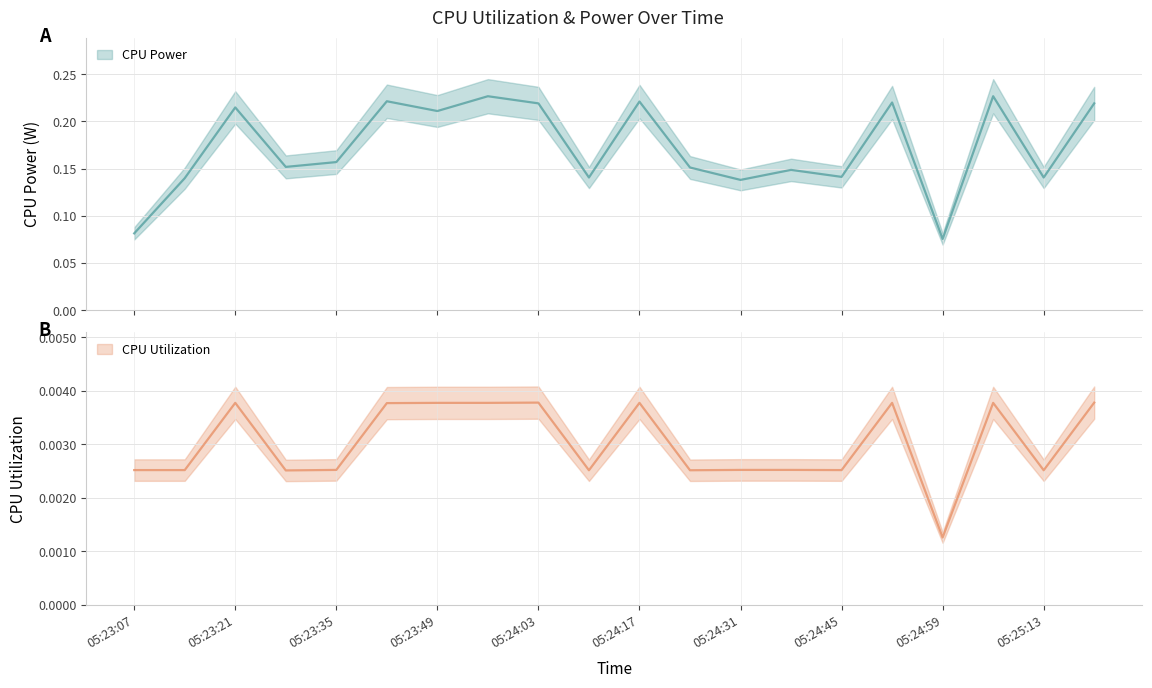

How many interior local peaks does the CPU Power series have?

7